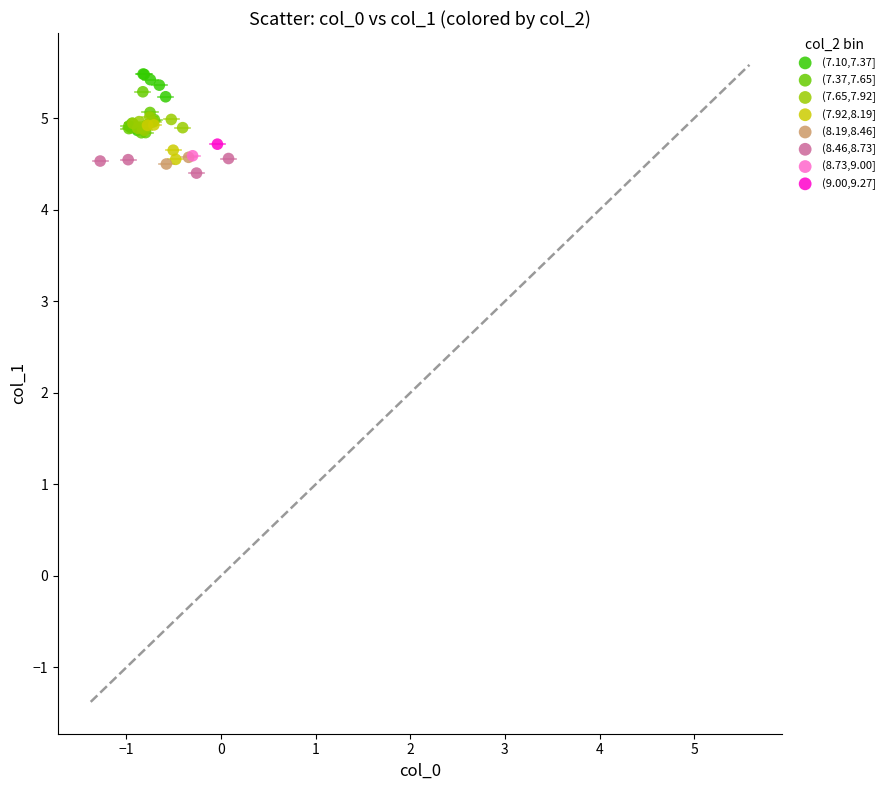

What are all the series names shown in the legend?

(7.10,7.37], (7.37,7.65], (7.65,7.92], (7.92,8.19], (8.19,8.46], (8.46,8.73], (8.73,9.00], (9.00,9.27]